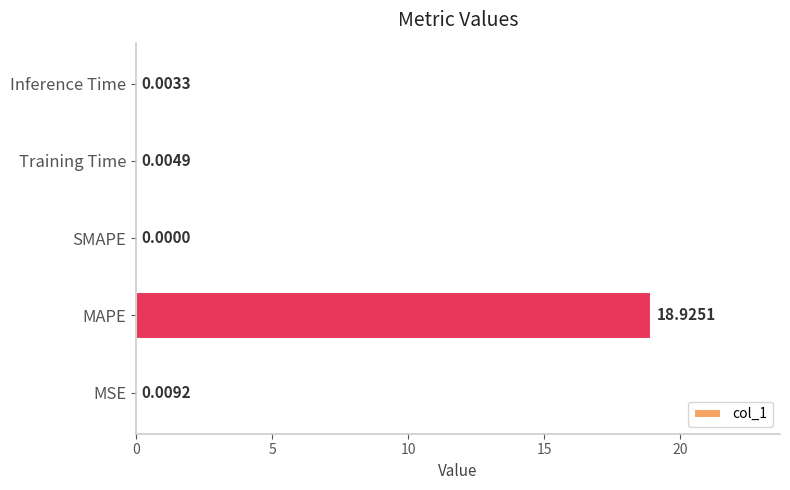

Which label corresponds to the largest value in the chart?

MAPE